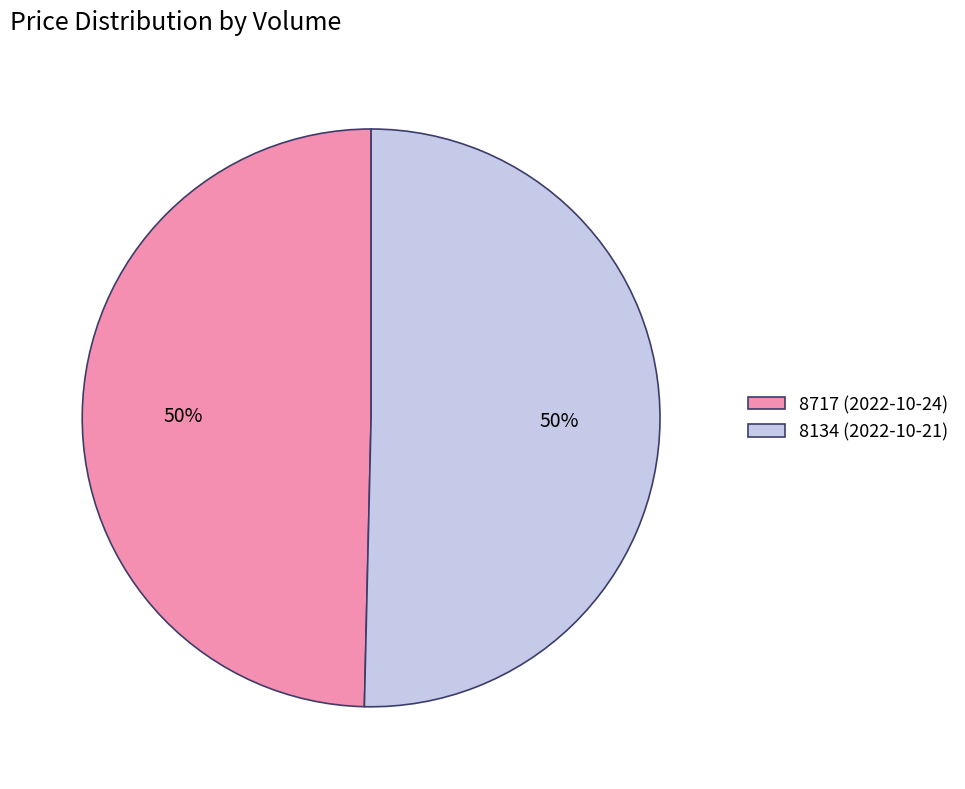

Is the sum of 8717 (2022-10-24) and 8134 (2022-10-21) greater than half?

Yes